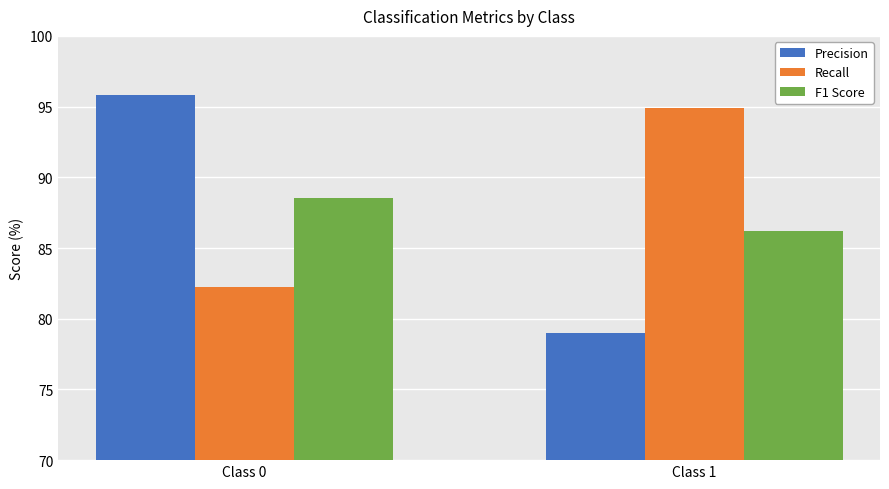

How many data points in F1 Score are less than 88?

1